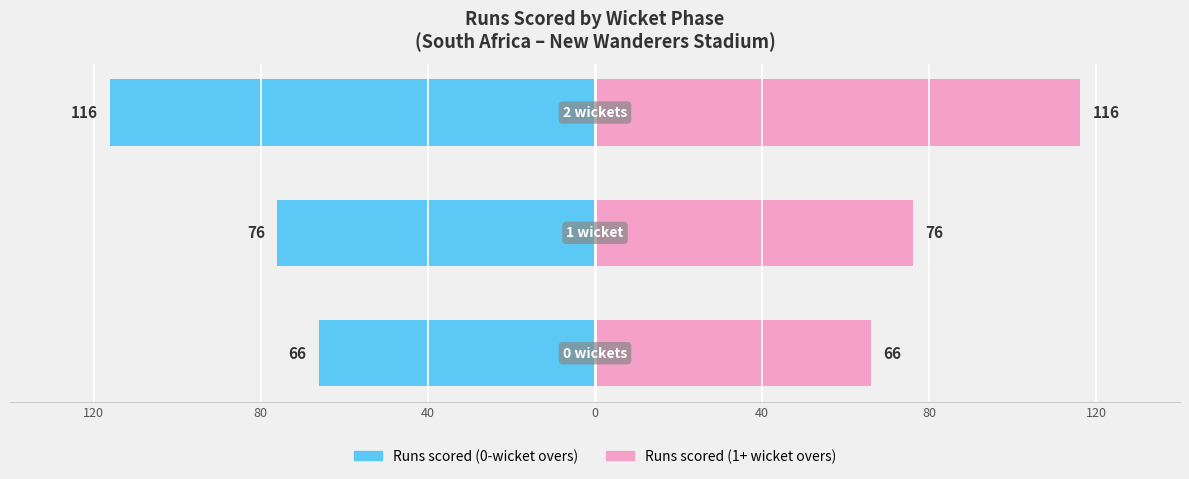

Which series has the widest spread of values?

Runs scored (left phase)